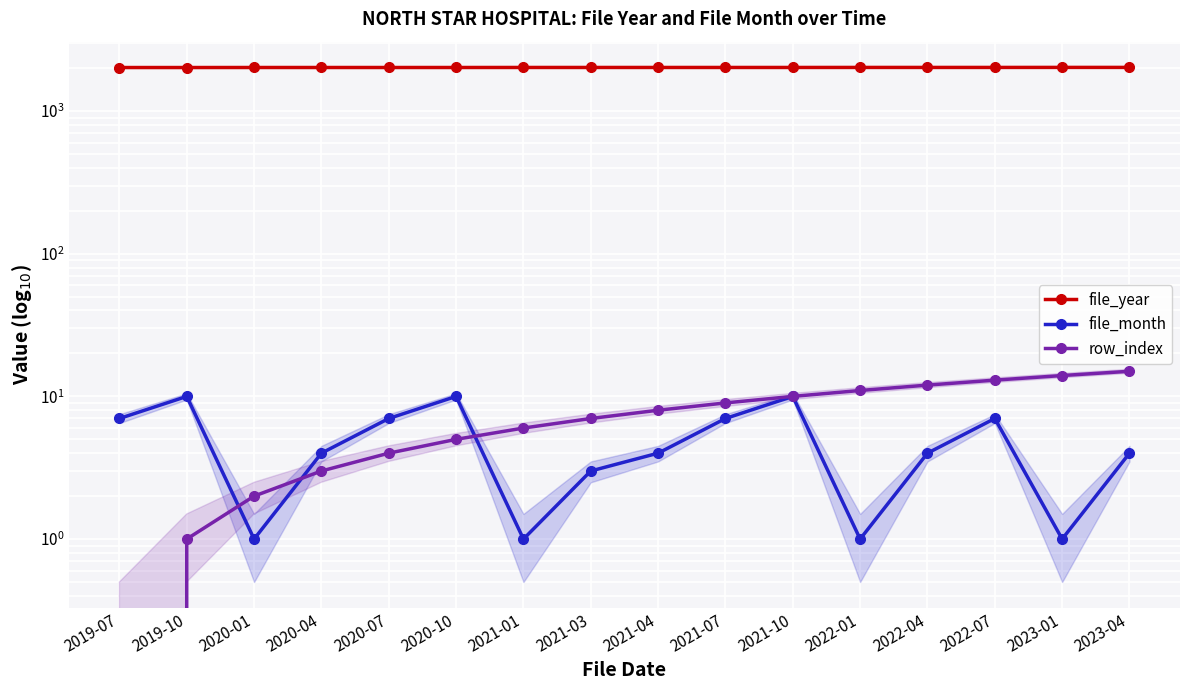

What is the sum of all file_month values?

81